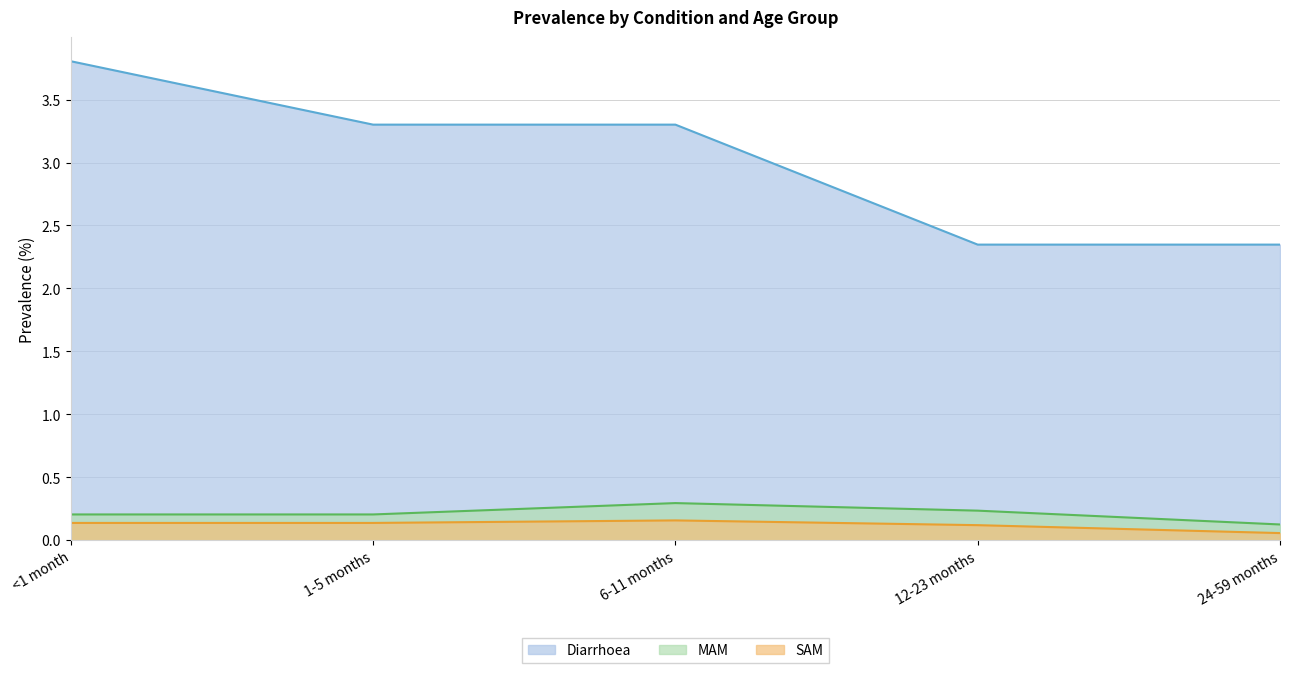

At which category does the chart reach its minimum across all series?

24-59 months